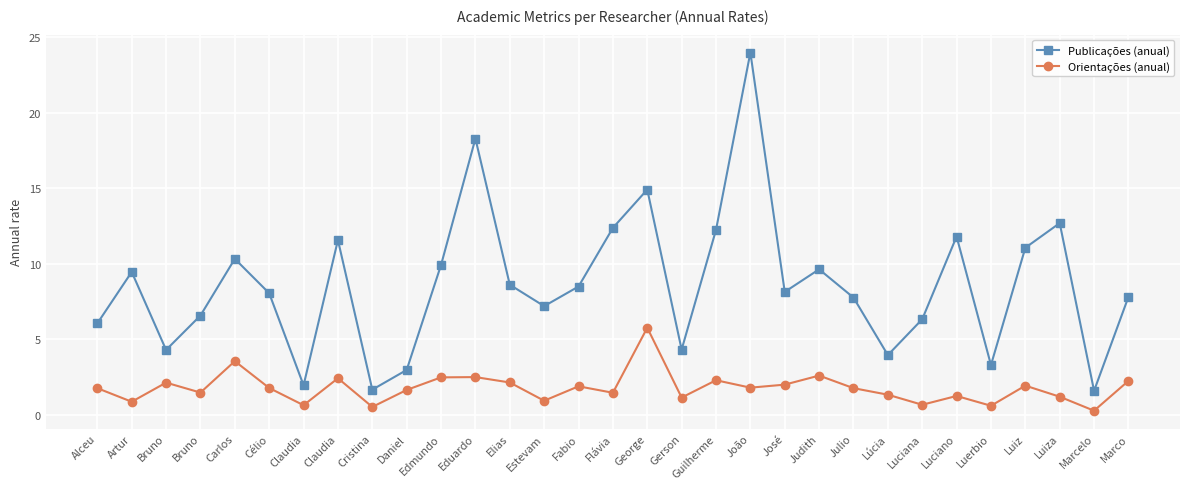

What is the approximate value of Orientações (anual) at Bruno?

2.1